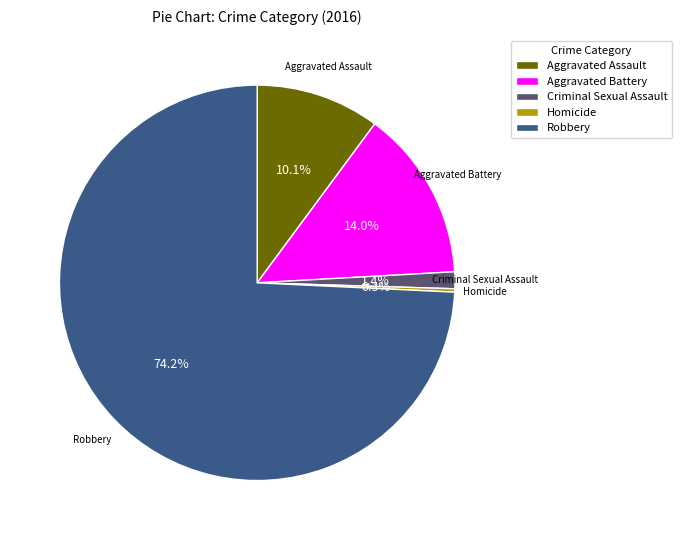

To the nearest percent, what portion does Criminal Sexual Assault represent?

1%